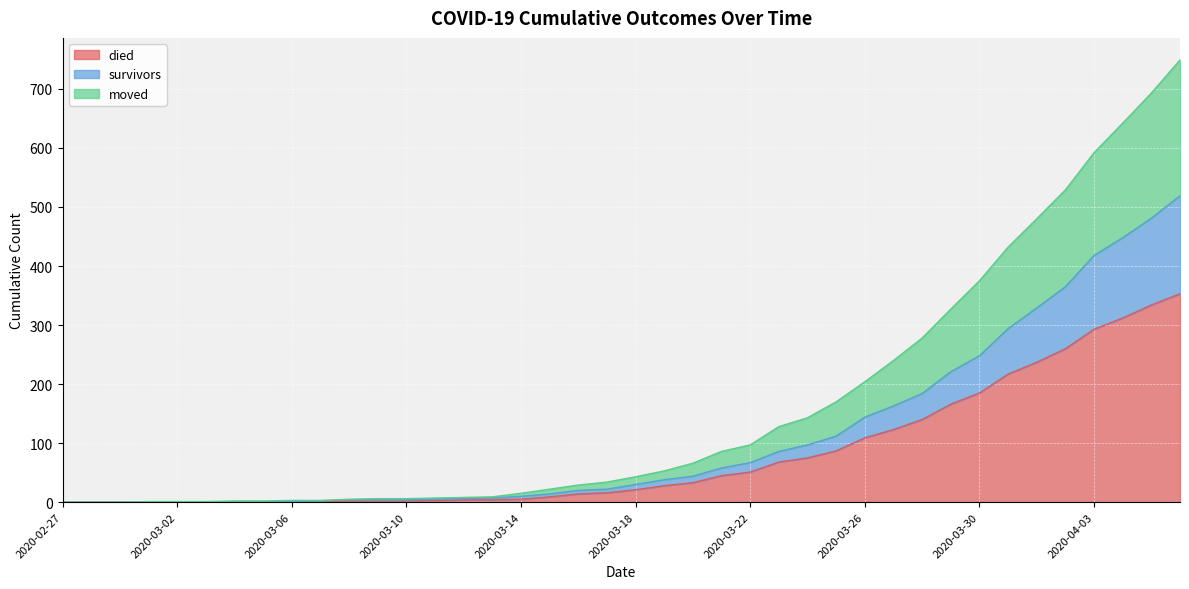

At how many categories does at least one series exceed 196?

12